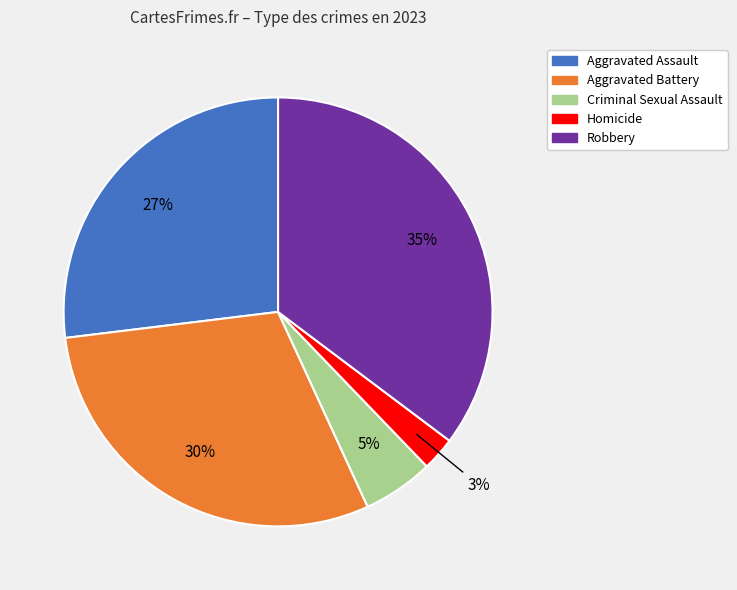

To the nearest percent, what is the difference between the Homicide and Aggravated Assault slice percentages?

24%